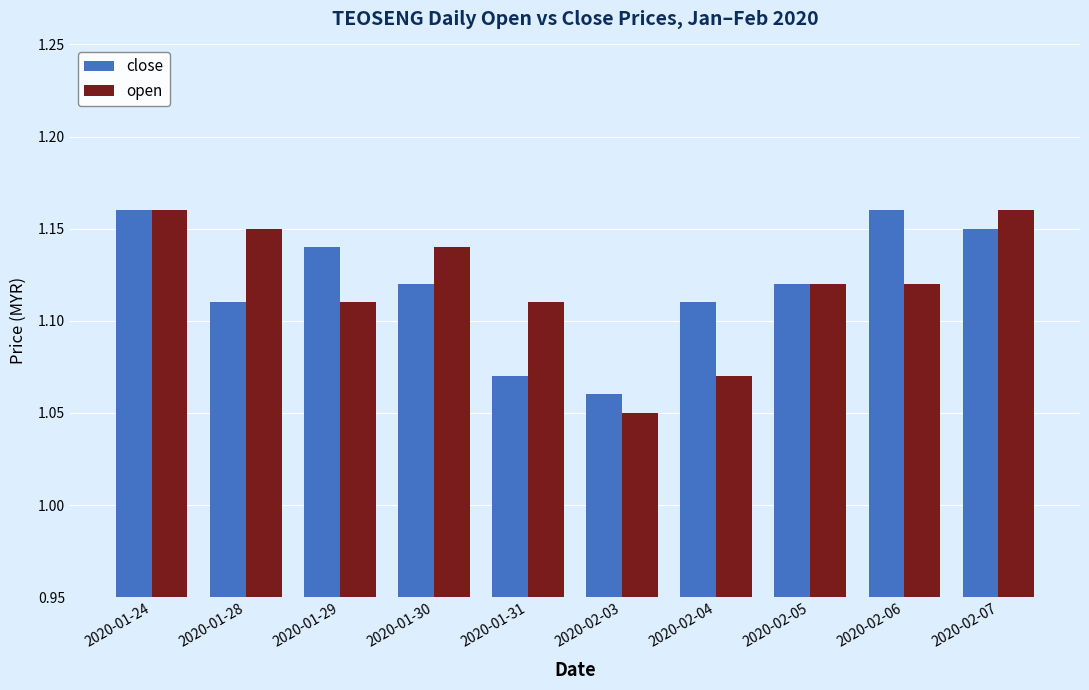

Count the number of data series in this chart.

2